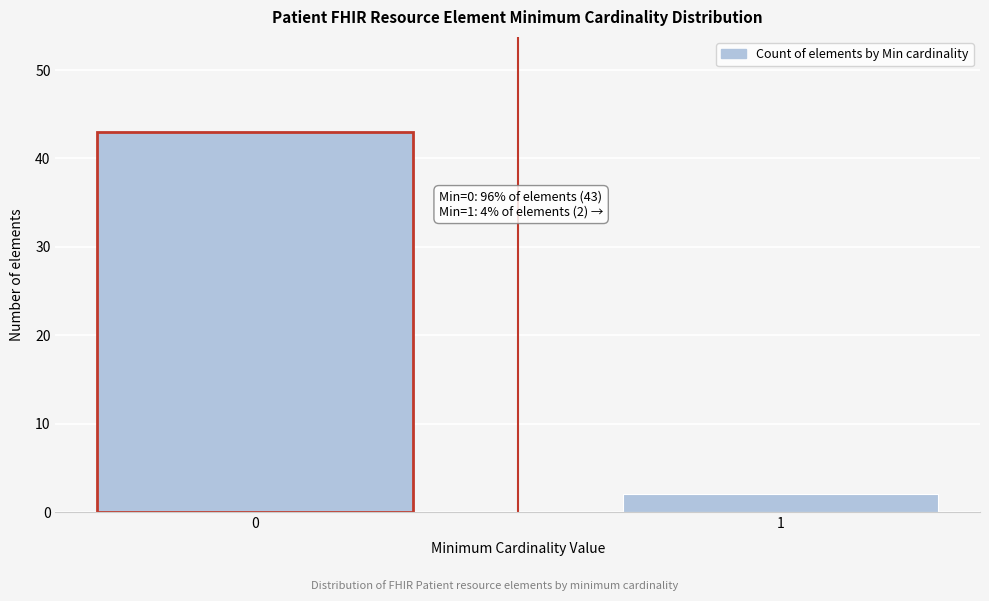

Reading left to right, list all the values displayed in this chart.

0=43	1=2